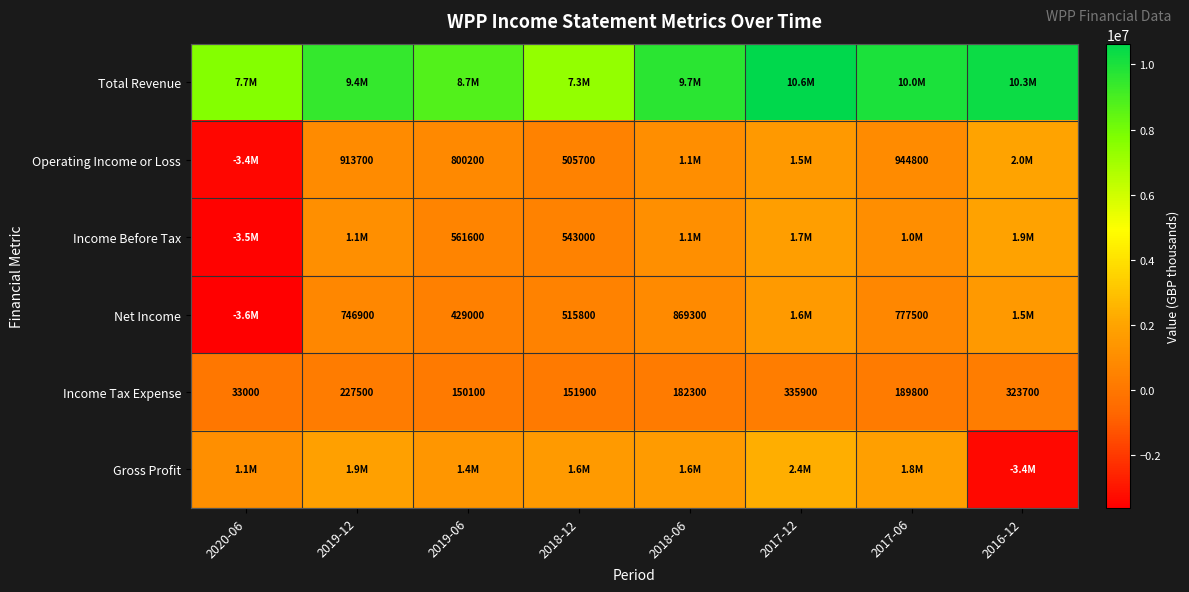

What is the average value of the Income Tax Expense series?

199275